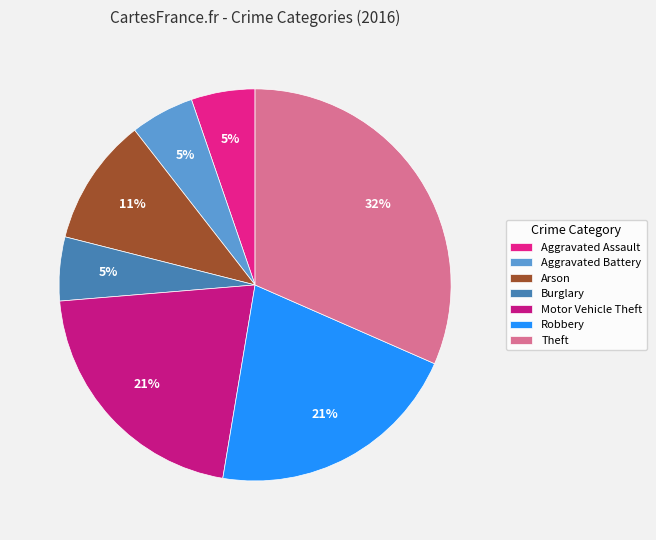

Rank the categories by value from lowest to highest.

Aggravated Assault, Aggravated Battery, Burglary, Arson, Motor Vehicle Theft, Robbery, Theft